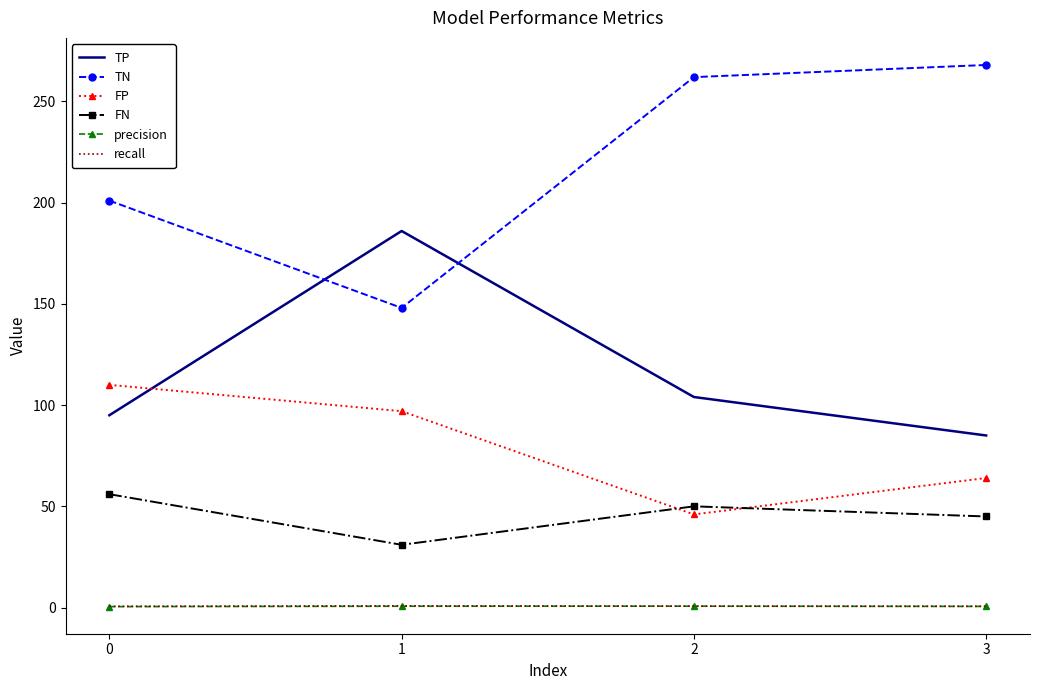

True or false: TP has more than 1 points higher than both neighbors.

False